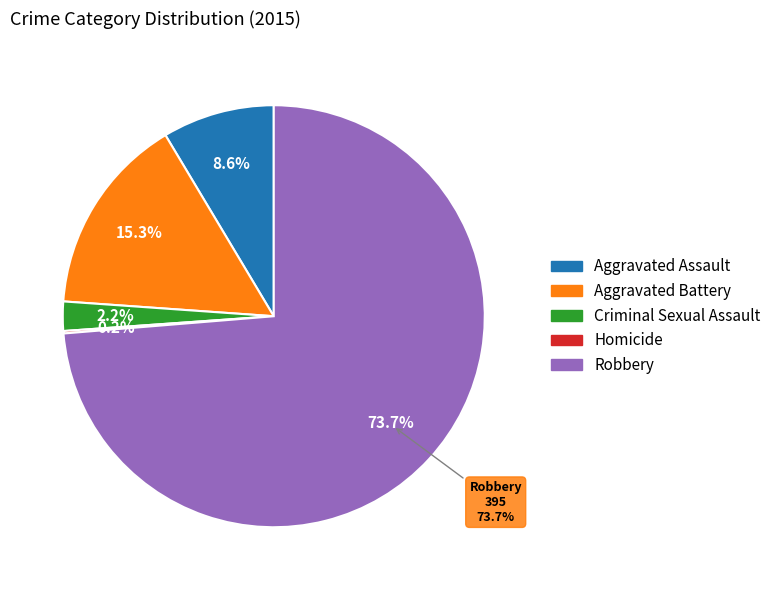

Count the number of slices in the pie.

5